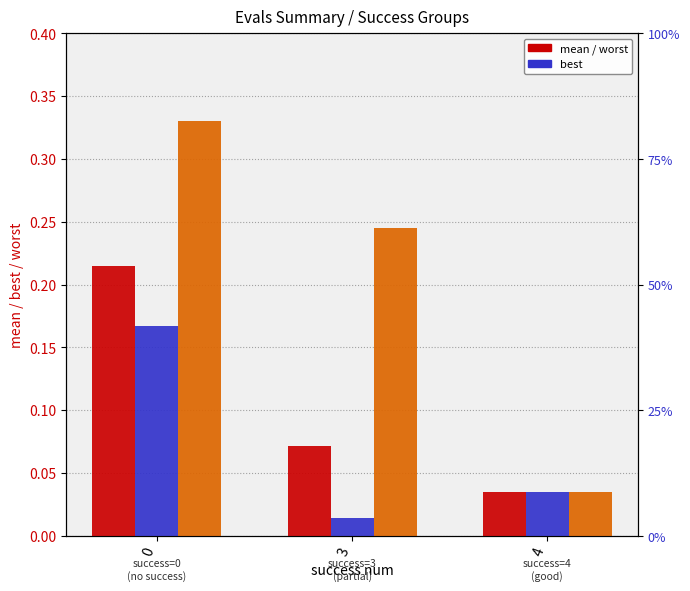

At how many categories does at least one series exceed 0?

3